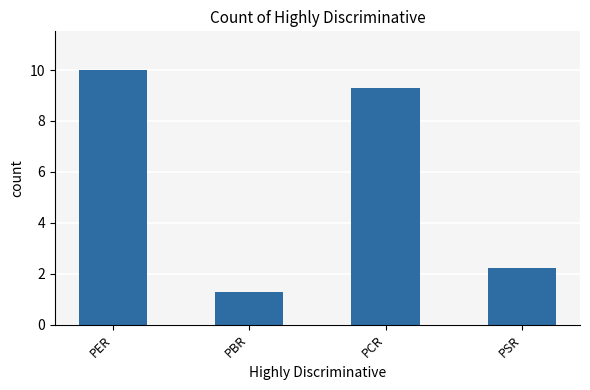

What is the smallest value displayed?

1.3